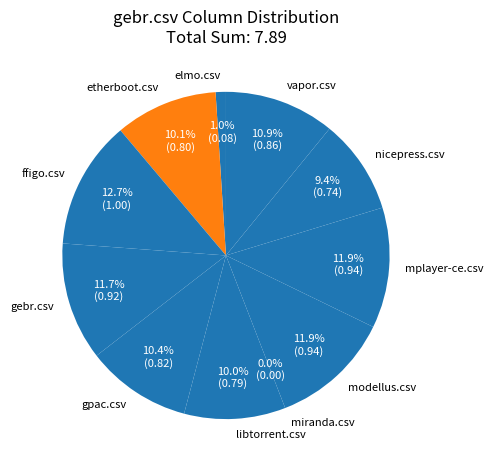

Does mplayer-ce.csv represent more than half of the total?

No